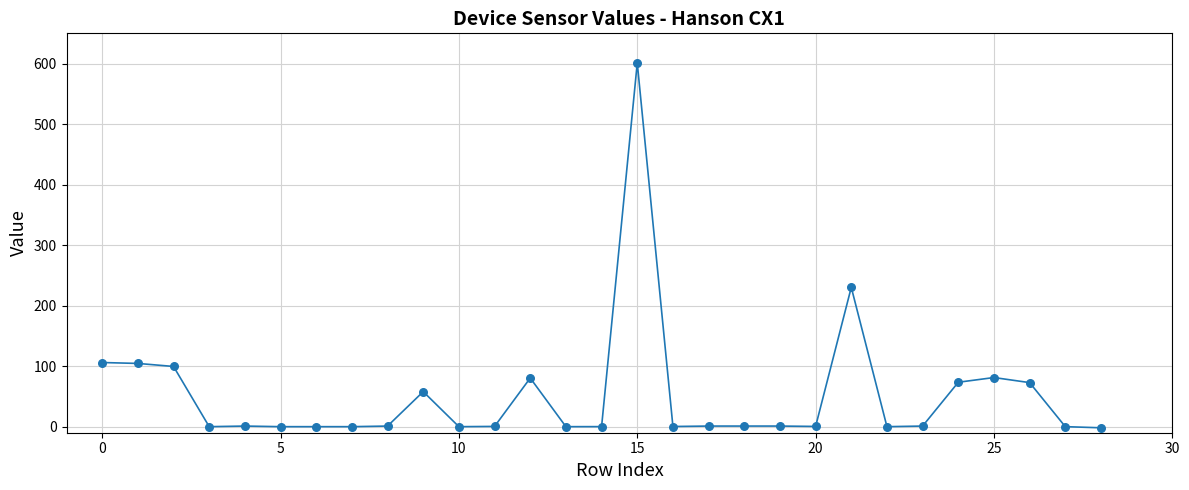

What Y value in the scatter plot is closest to 299?

230.2